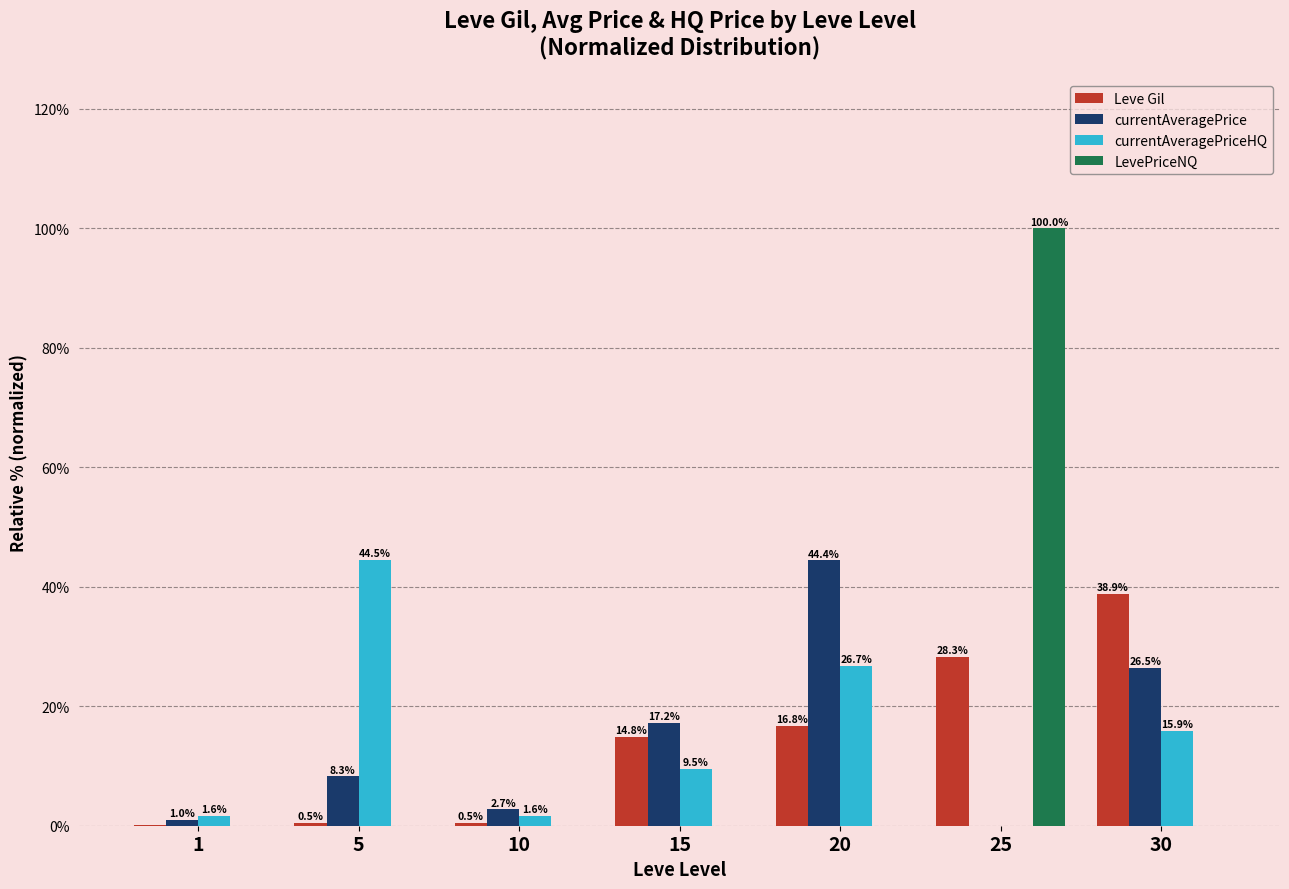

At which category is the sum across all series the highest?

25